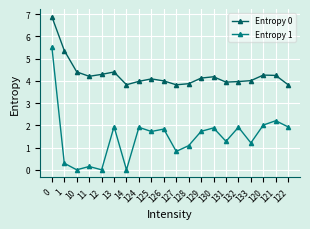

How many lines are shown in the chart?

2